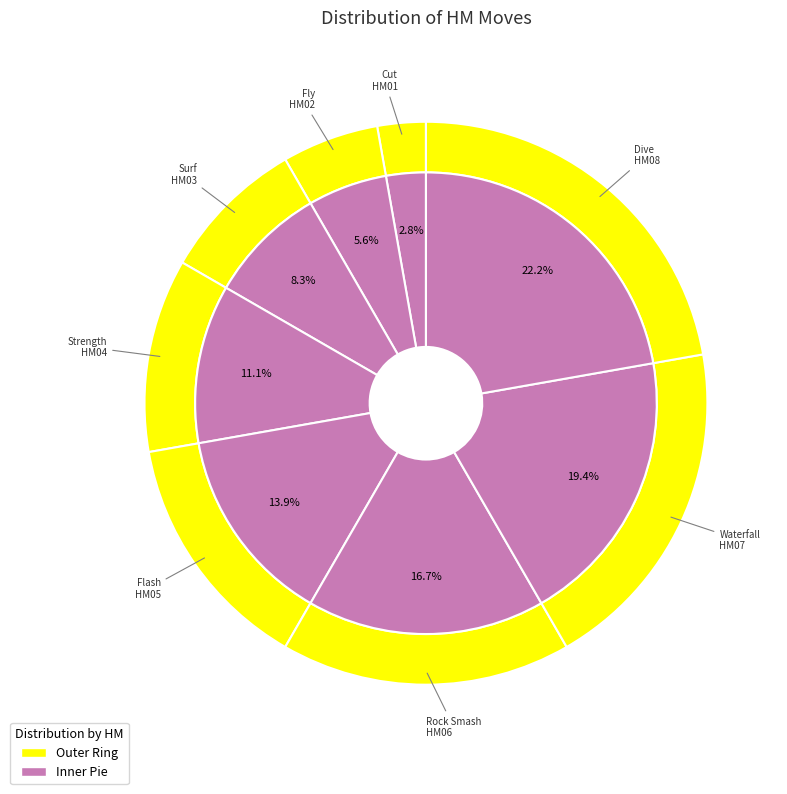

The Waterfall slice represents 19% of the pie. True or false?

True